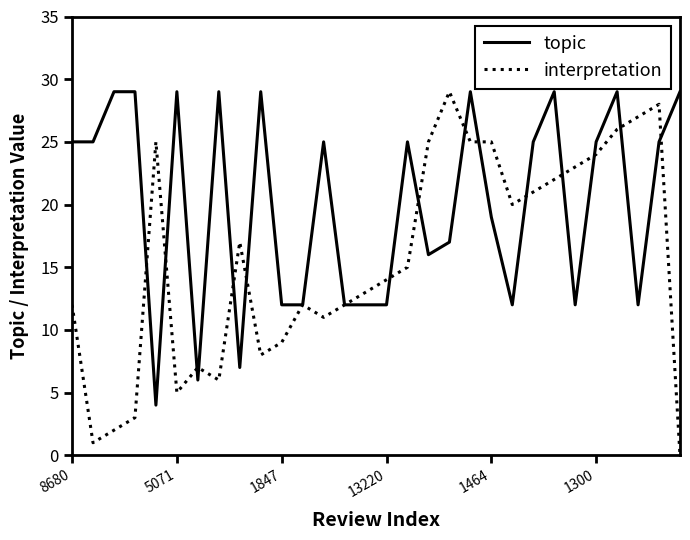

Which series has the largest total across all categories?

topic